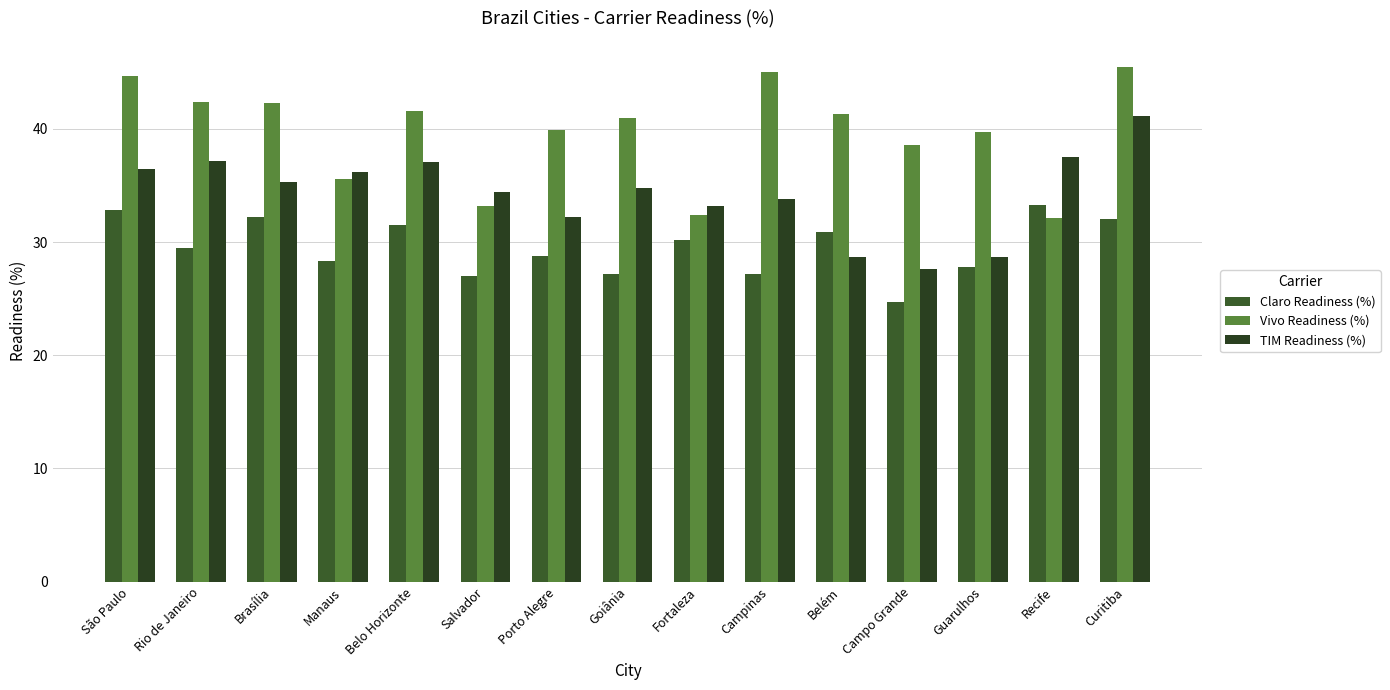

The Vivo Readiness (%) series shows 13.0 at Belém. True or false?

False